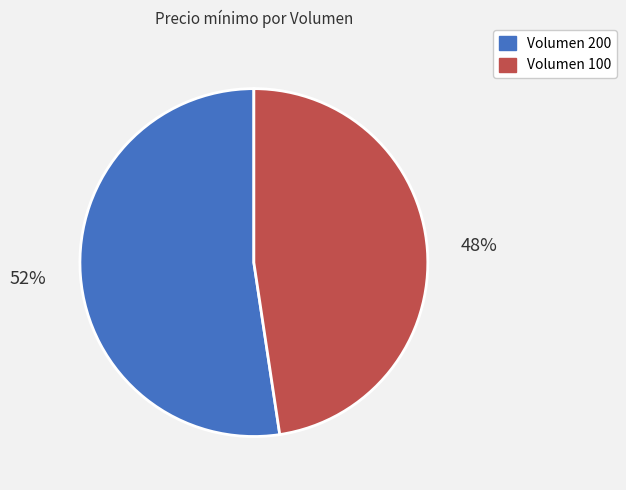

To the nearest percent, what is the combined percentage of Volumen 200 and Volumen 100?

100%